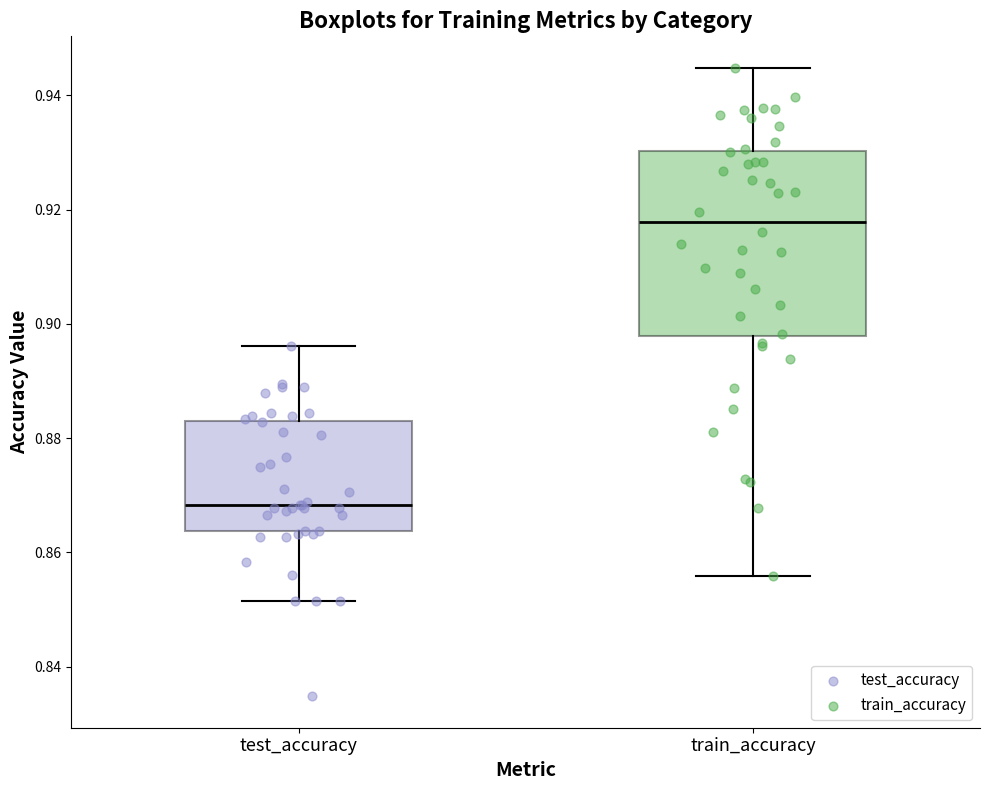

Which box's median line is the highest?

train_accuracy